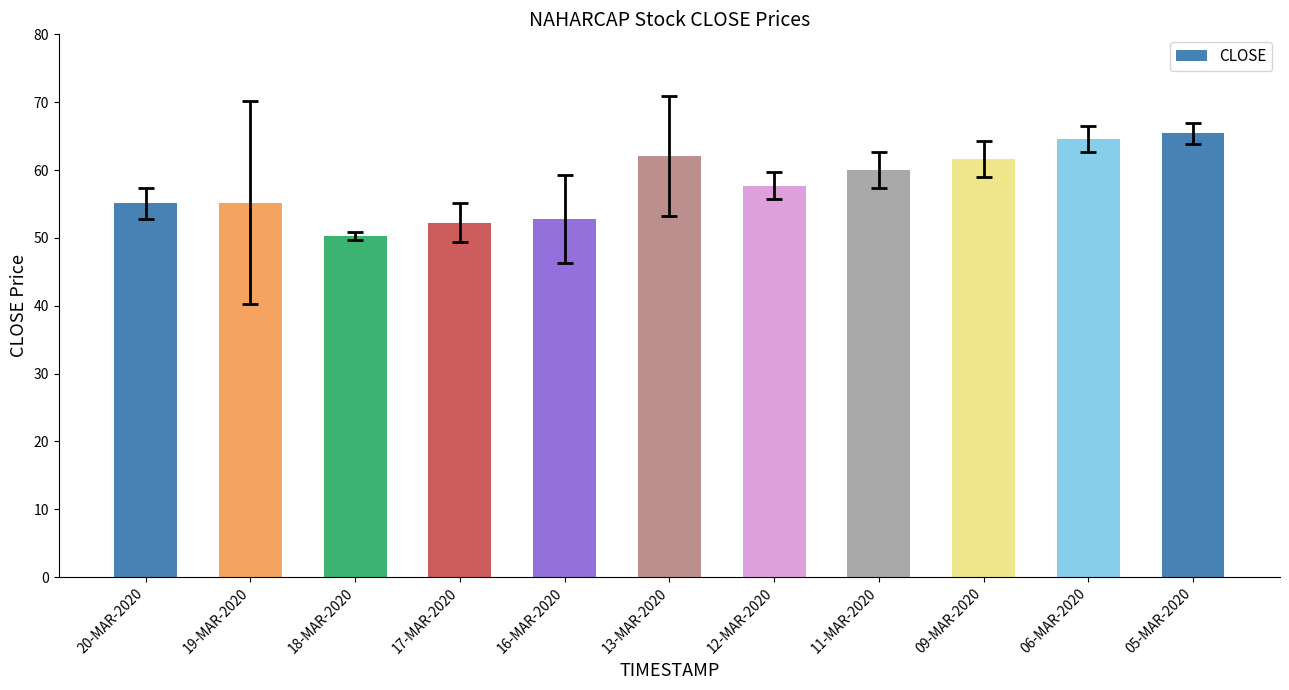

What is the smallest value displayed?

50.3